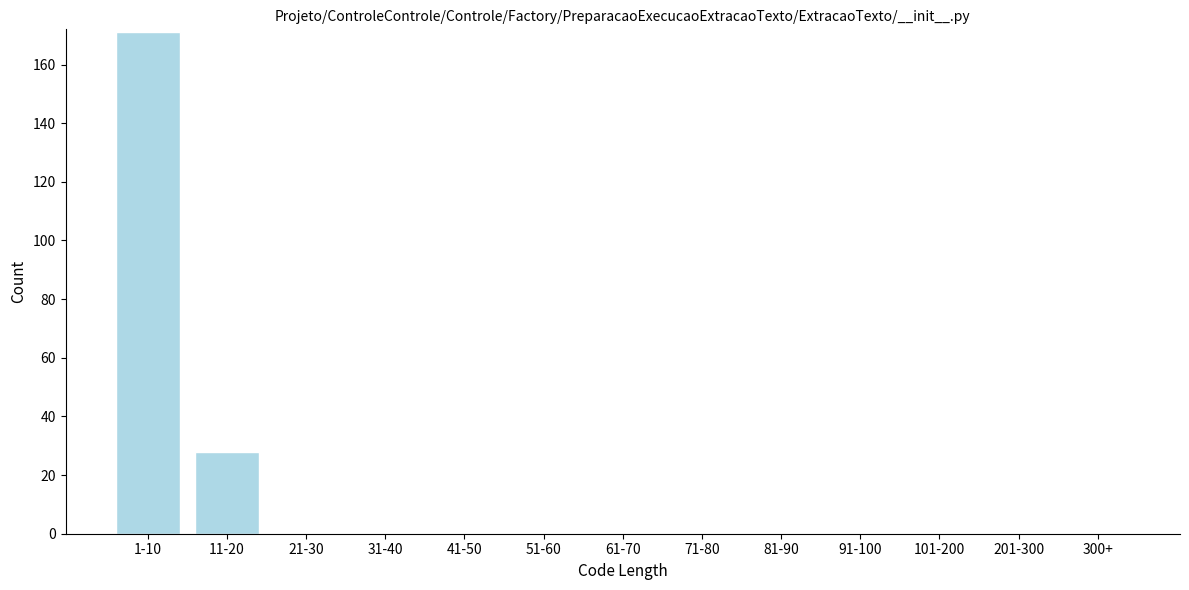

Reading left to right, extract all data points from this chart.

1-10=171	11-20=28	21-30=0	31-40=0	41-50=0	51-60=0	61-70=0	71-80=0	81-90=0	91-100=0	101-200=0	201-300=0	300+=0